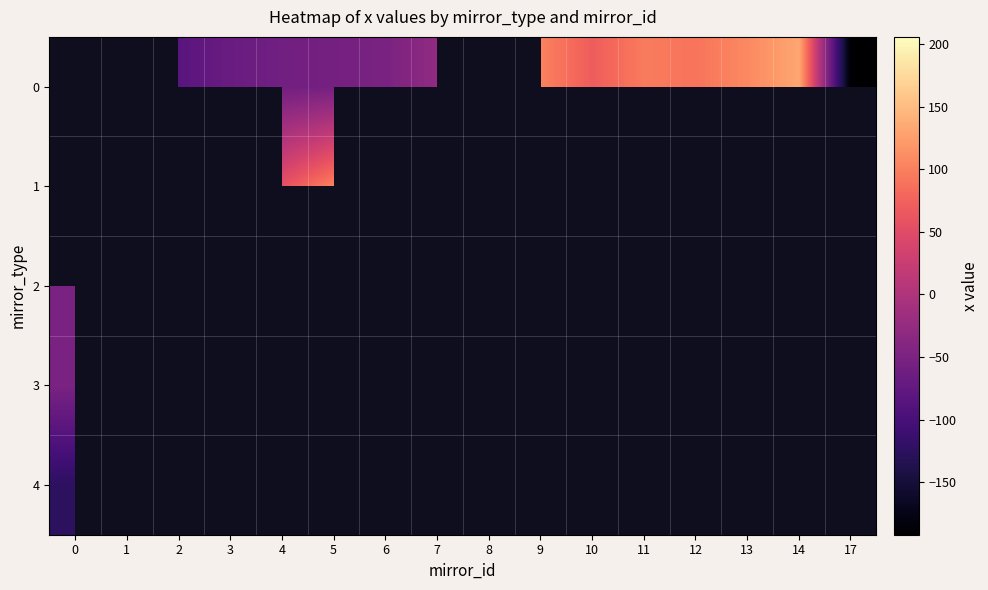

At which category does the chart reach its peak across all series?

8